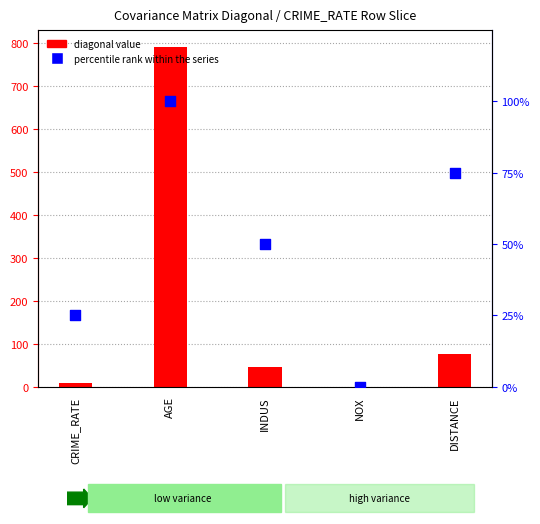

Which series has the largest Y range (max minus min)?

diagonal value